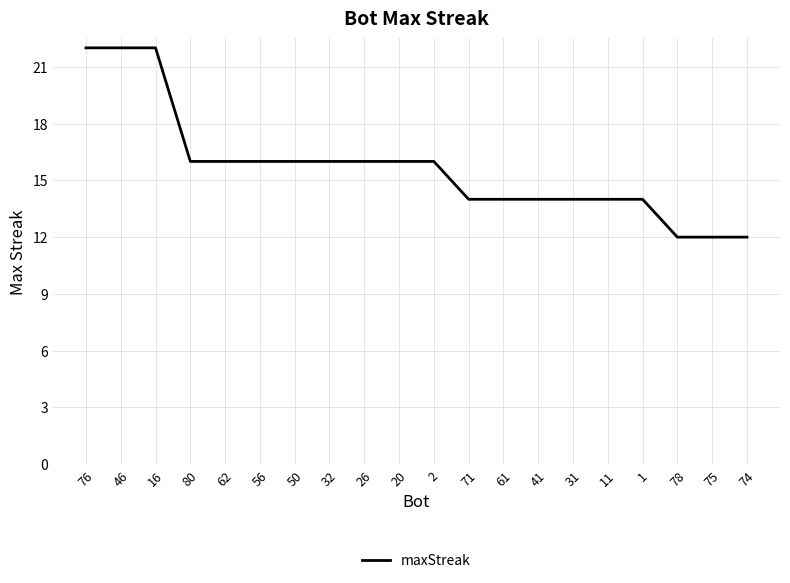

Reading left to right, list all the values displayed in this chart.

22	22	22	16	16	16	16	16	16	16	16	14	14	14	14	14	14	12	12	12